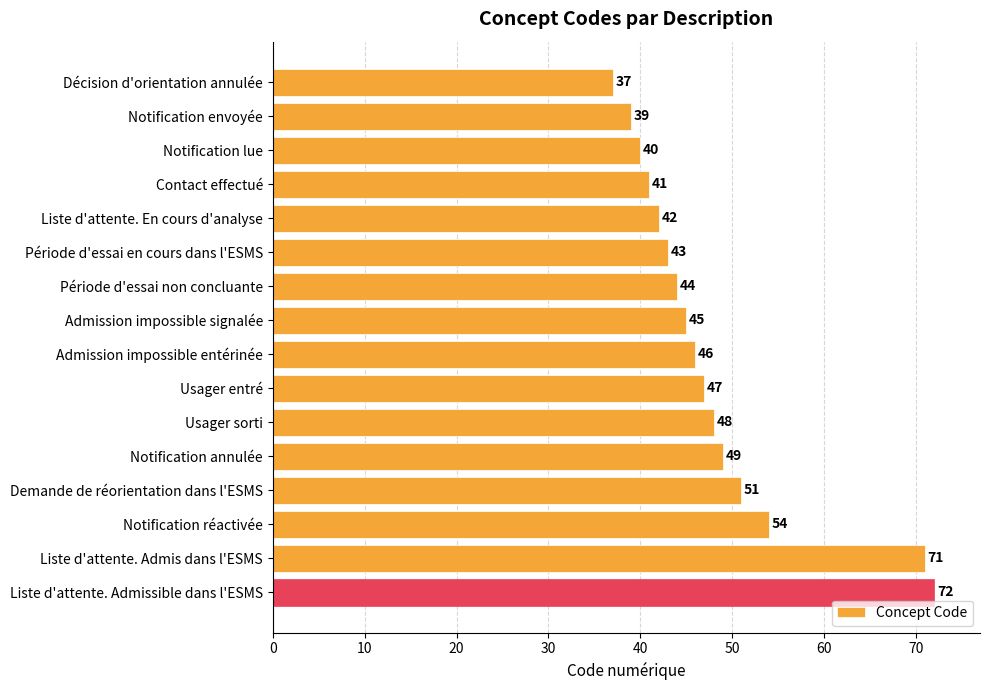

What is the ratio of the value at Usager entré to the value at Liste d'attente. Admissible dans l'ESMS?

0.7